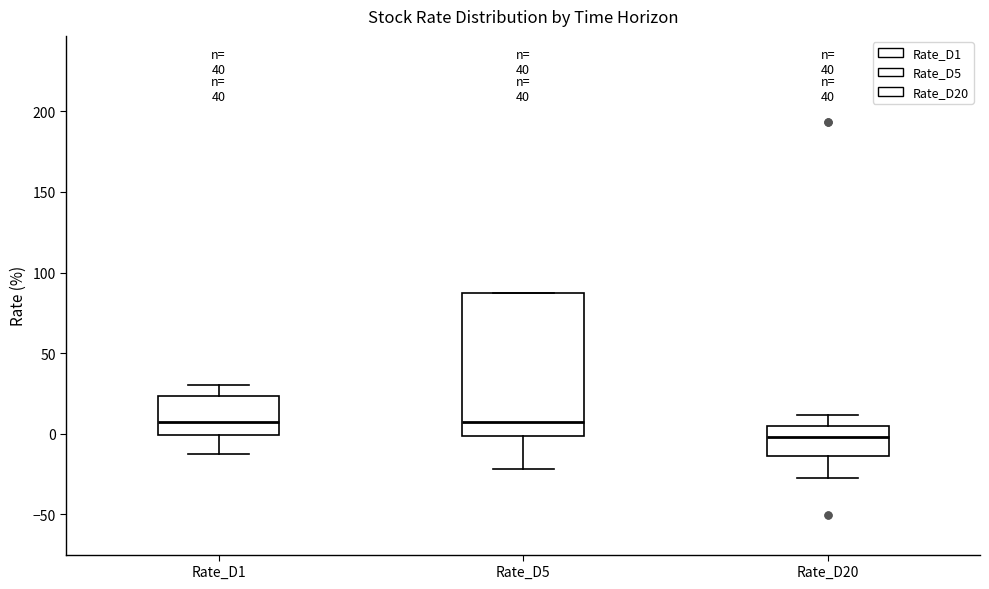

Reading left to right, transcribe this box plot: for each box, give where its median line is, the range the box spans, and where its two whiskers end, as read against the y-axis. The values are not printed on the chart, so give them approximately, as read against the axis.

Rate_D1: median 5, box 0 to 25, whiskers -10 to 30
Rate_D5: median 5, box 0 to 85, whiskers -20 to 85
Rate_D20: median 0, box -15 to 5, whiskers -30 to 10